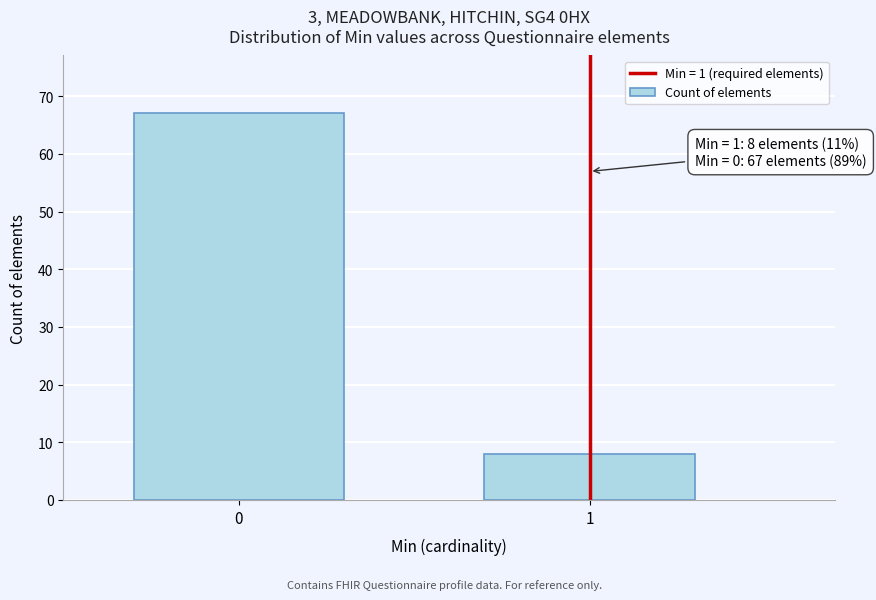

Reading right to left, extract all data points from this chart.

8	67